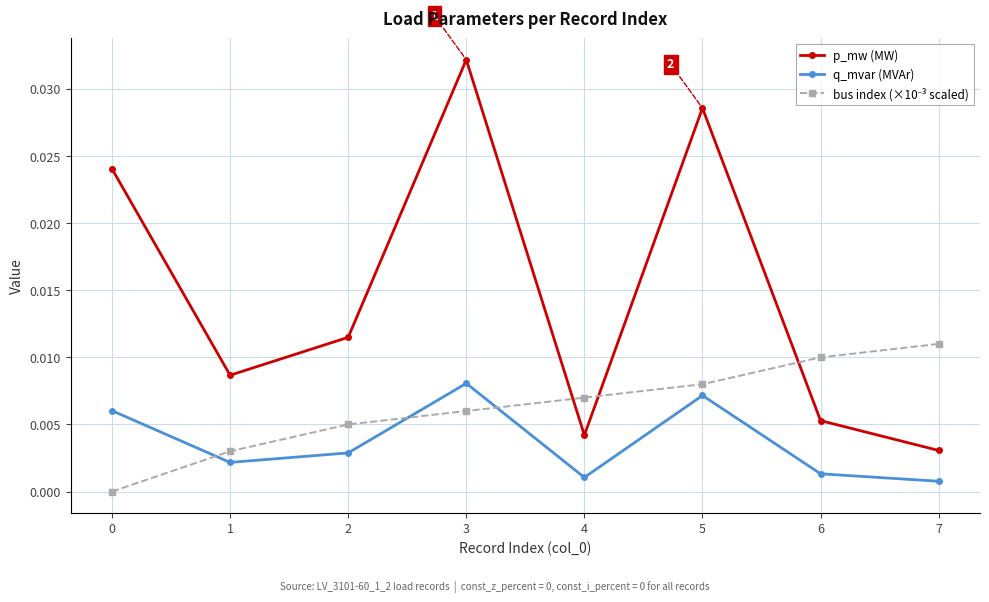

Where is the first local maximum for q_mvar (MVAr)?

3